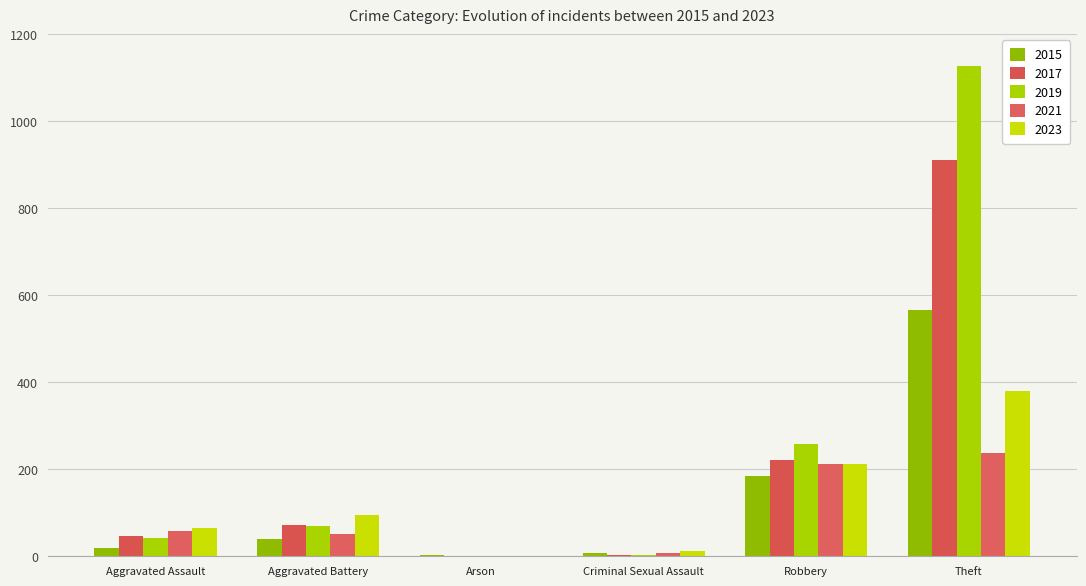

Are the bars horizontal?

No